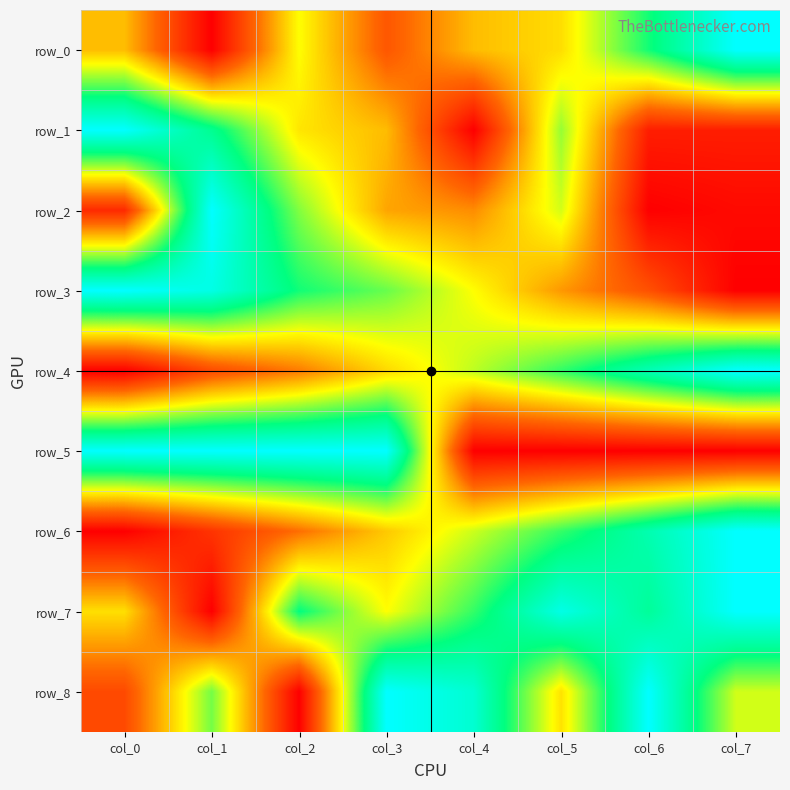

Between col_1 and col_3, which series saw the biggest shift?

row_2